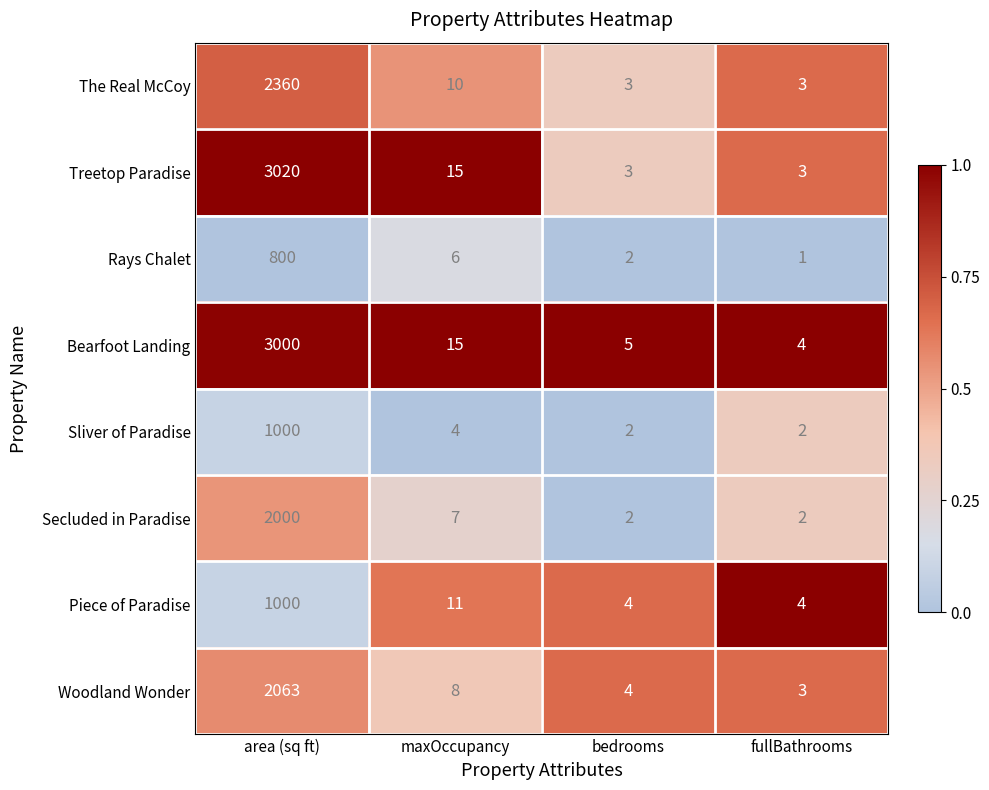

At which label is Treetop Paradise closest to 1511?

maxOccupancy